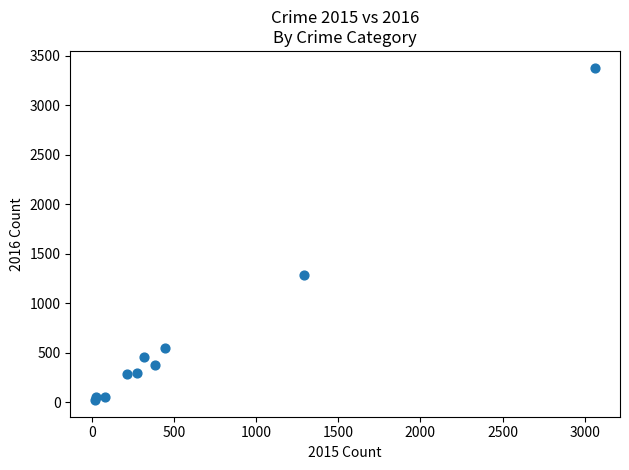

What Y value in the scatter plot is closest to 1702?

1288